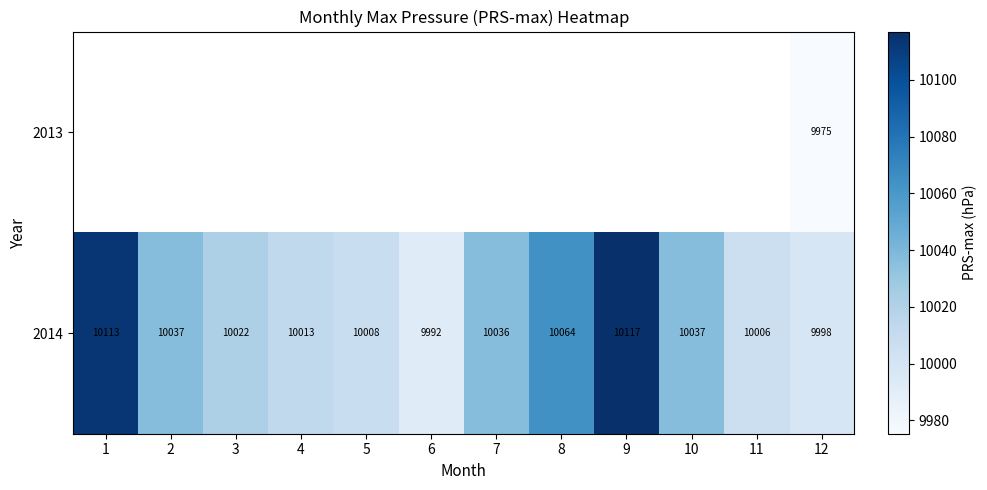

Is the value of 2013 at 2 greater than the value of 2014 at 5?

No